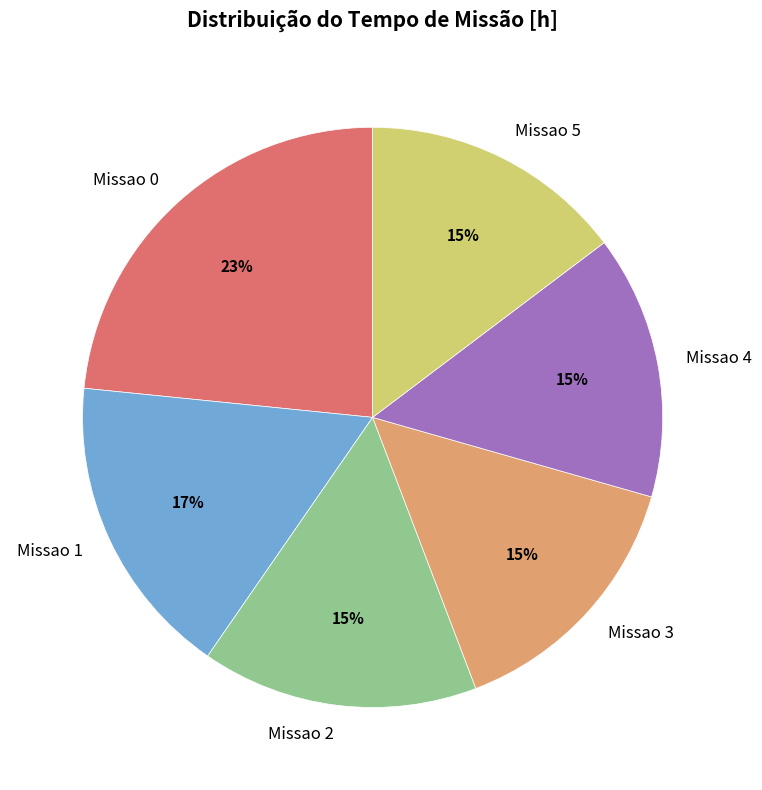

Combined, do Missao 1 and Missao 2 account for over 50%?

No